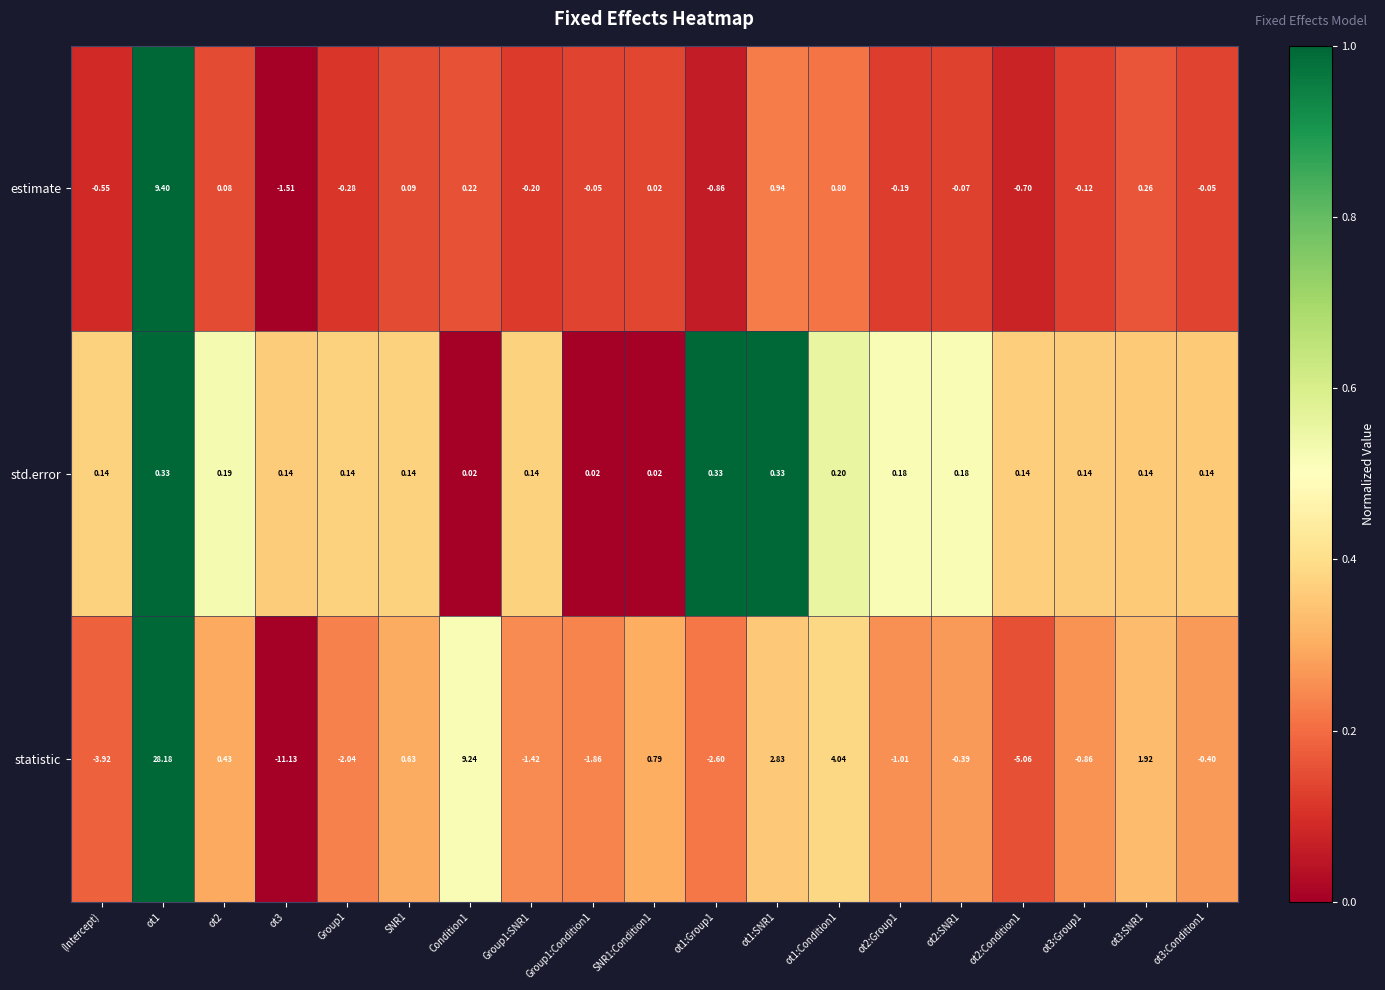

Rank the series at Group1 from highest to lowest value.

std.error, estimate, statistic